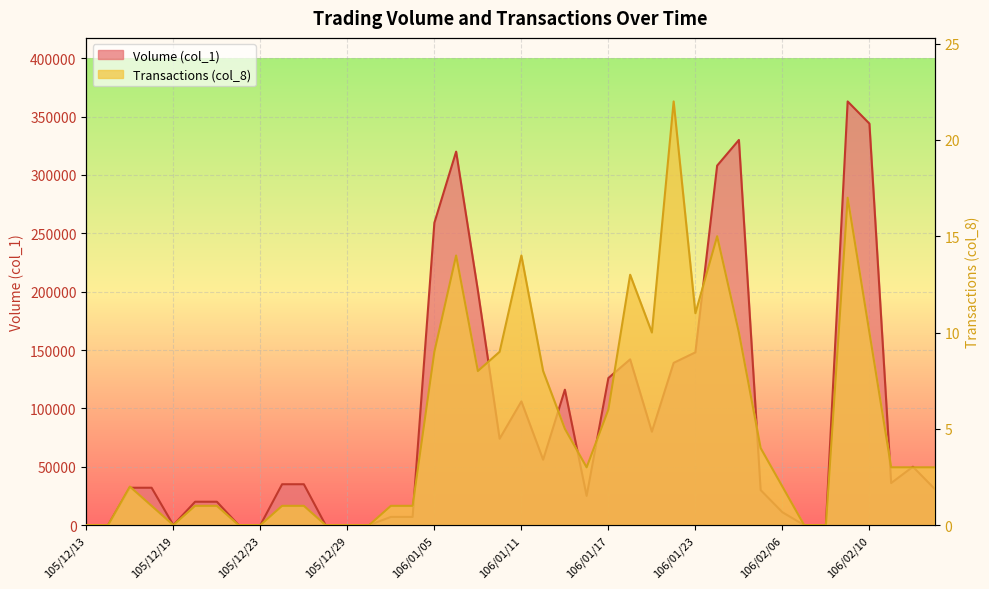

Reading left to right, extract all data points from this chart.

Volume (col_1): 0	0	32000	32000	0	20000	20000	0	0	35000	35000	0	0	0	7000	7000	259000	320000	201000	74000	106000	56000	116000	25000	126000	142000	80000	139000	148000	308000	330000	30000	11000	0	0	363000	344000	36000	50000	31000
Transactions (col_8): 0	0	2	1	0	1	1	0	0	1	1	0	0	0	1	1	9	14	8	9	14	8	5	3	6	13	10	22	11	15	10	4	2	0	0	17	10	3	3	3